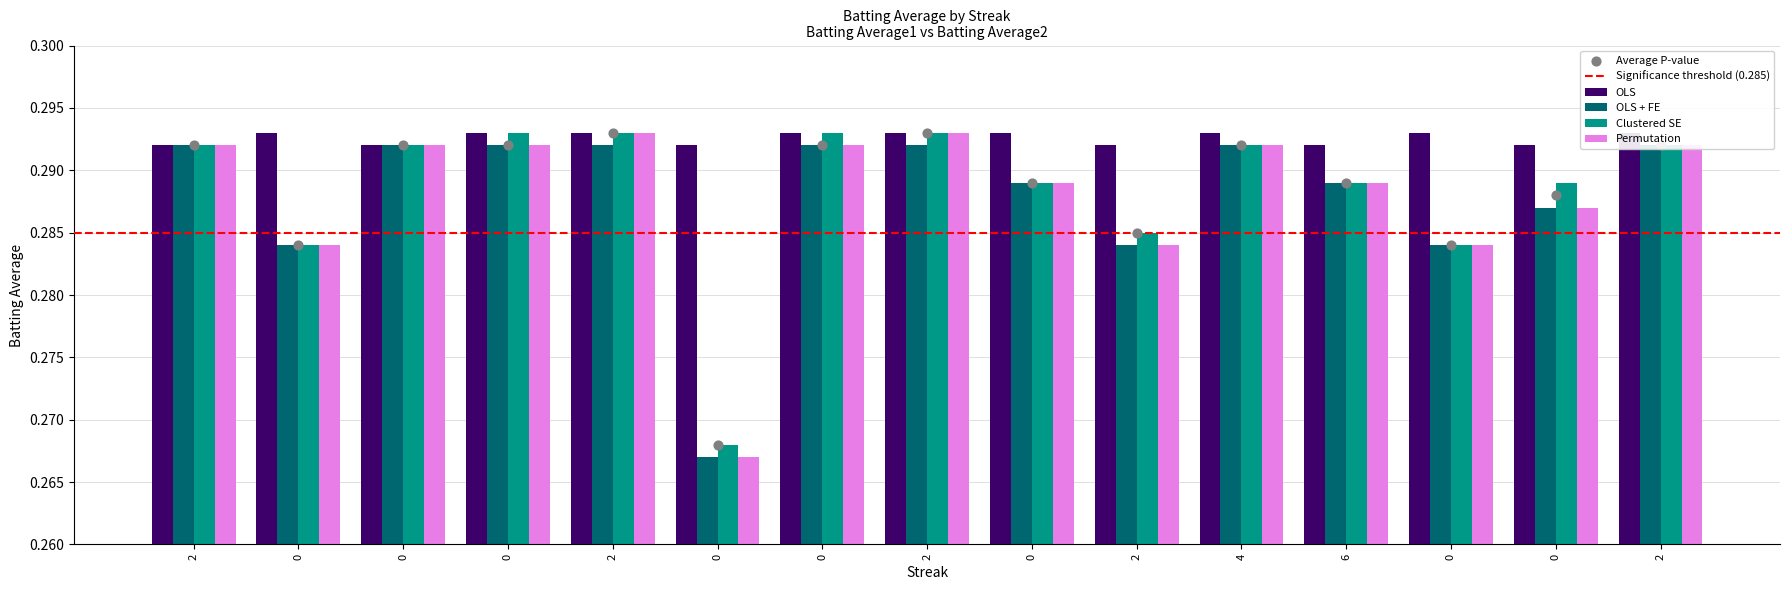

Which series contains the lowest Y value?

OLS + FE